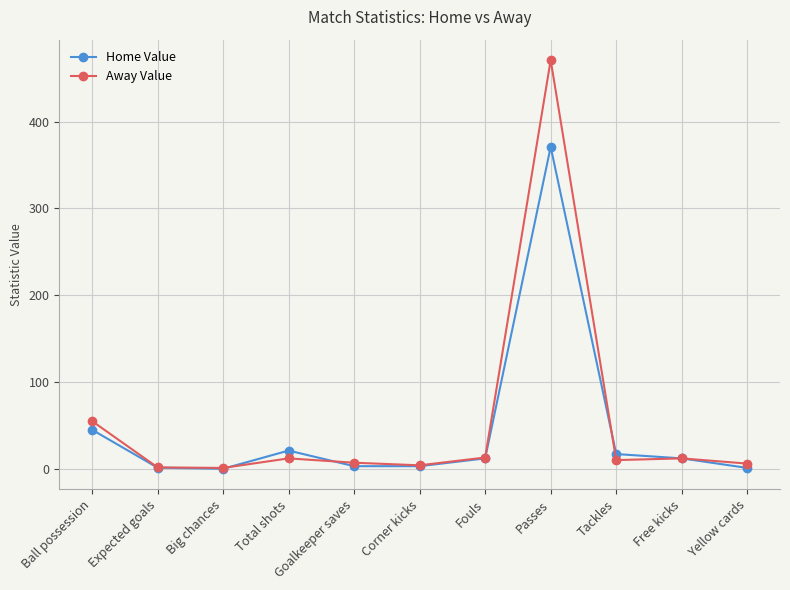

At which category does Home Value reach its first local peak?

Total shots